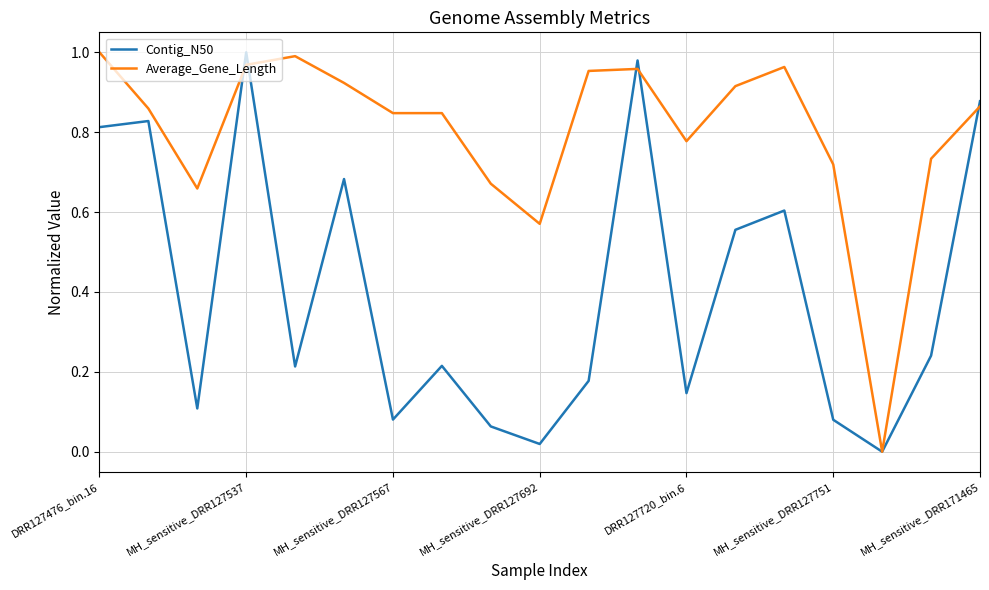

Which series has the largest total across all categories?

Average_Gene_Length